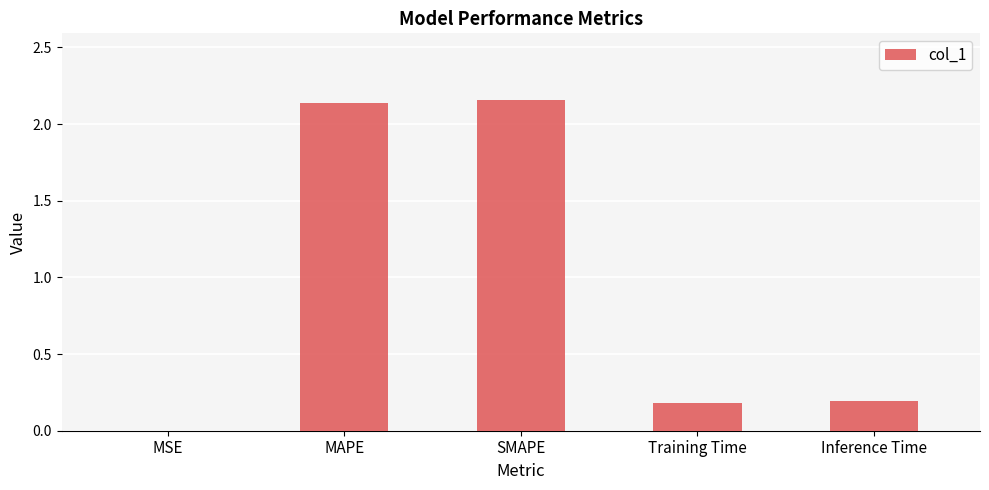

Is it true that the value at MSE is 0.0?

True